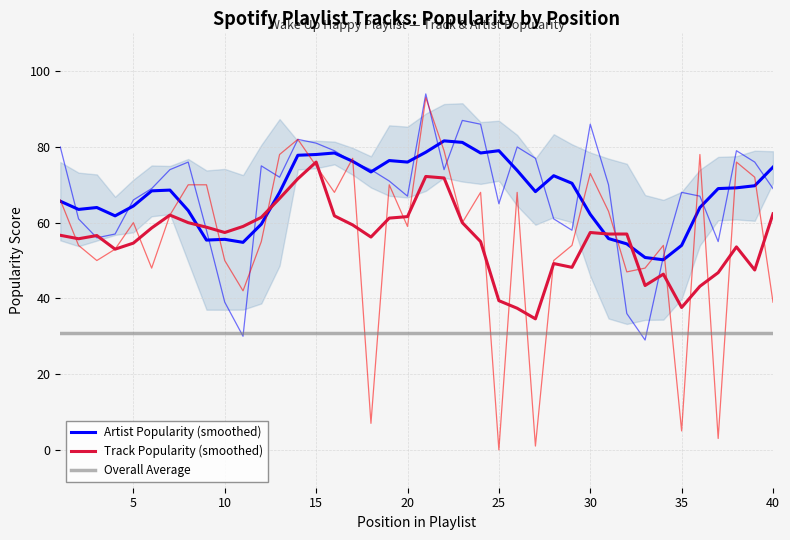

True or false: Artist Popularity (smoothed) and Overall Average cross at least once.

False